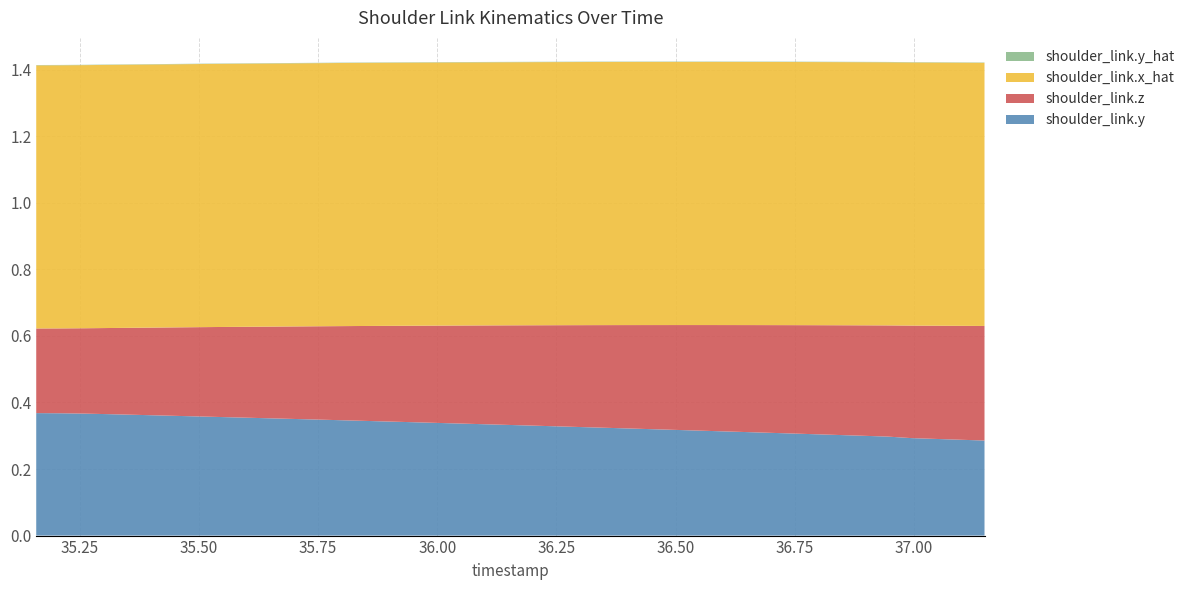

Does the chart have visible grid lines?

Yes